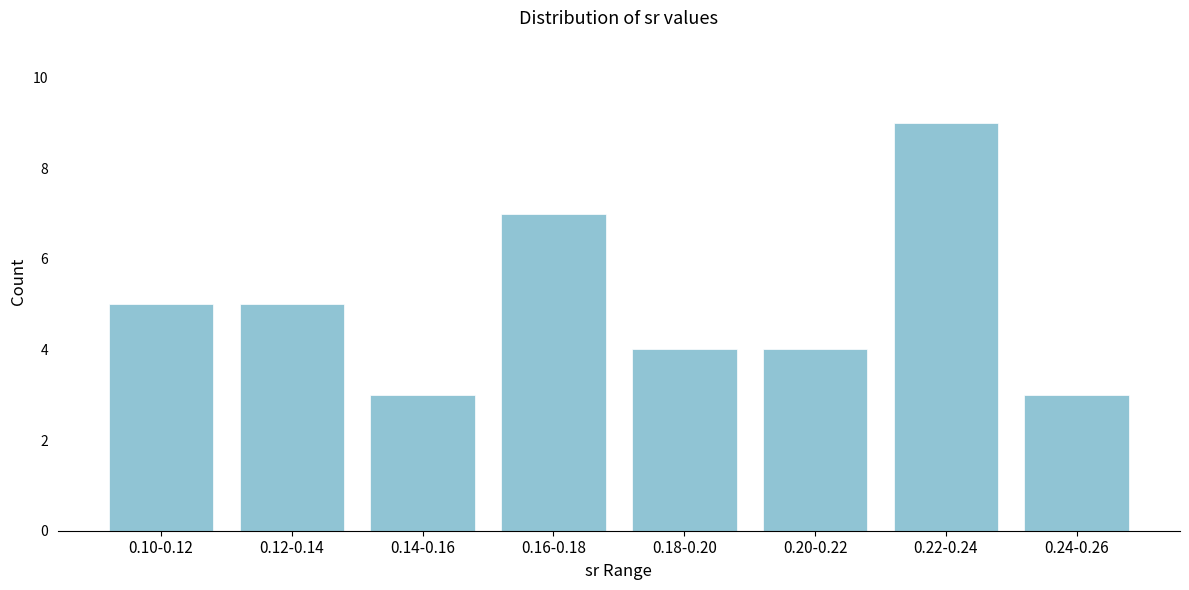

Reading right to left, transcribe all the data shown in this chart.

3	9	4	4	7	3	5	5